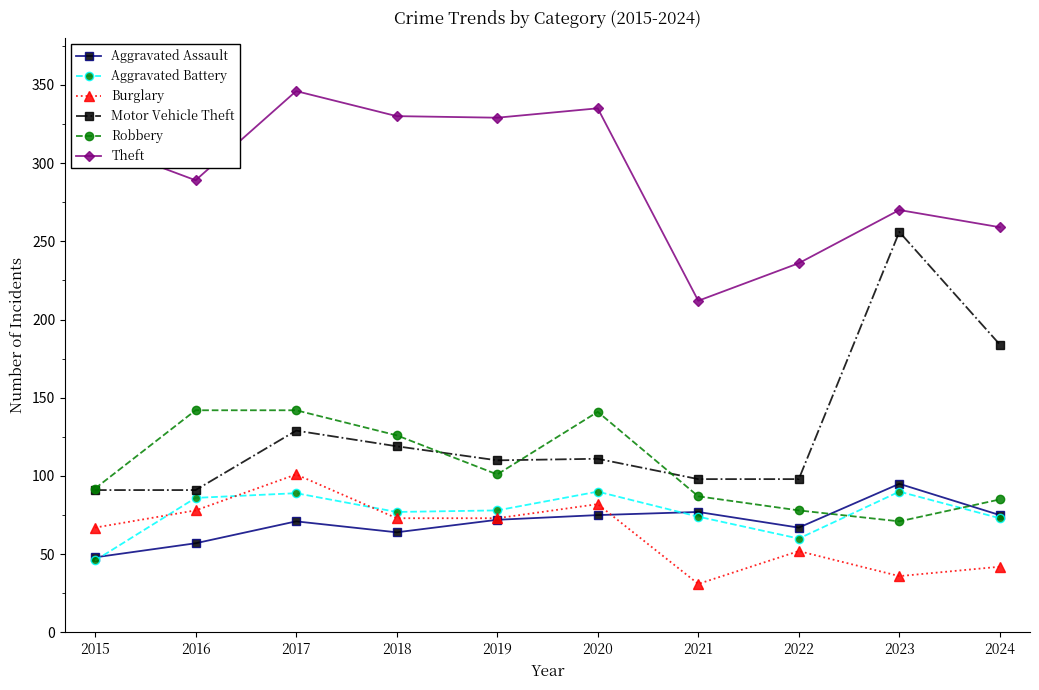

What is the value of the Robbery point at the 2nd from the left?

142